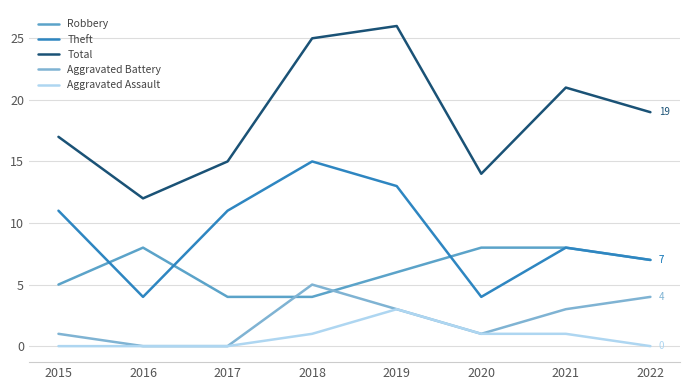

At 2018, list the series in order from smallest to largest.

Aggravated Assault, Robbery, Aggravated Battery, Theft, Total